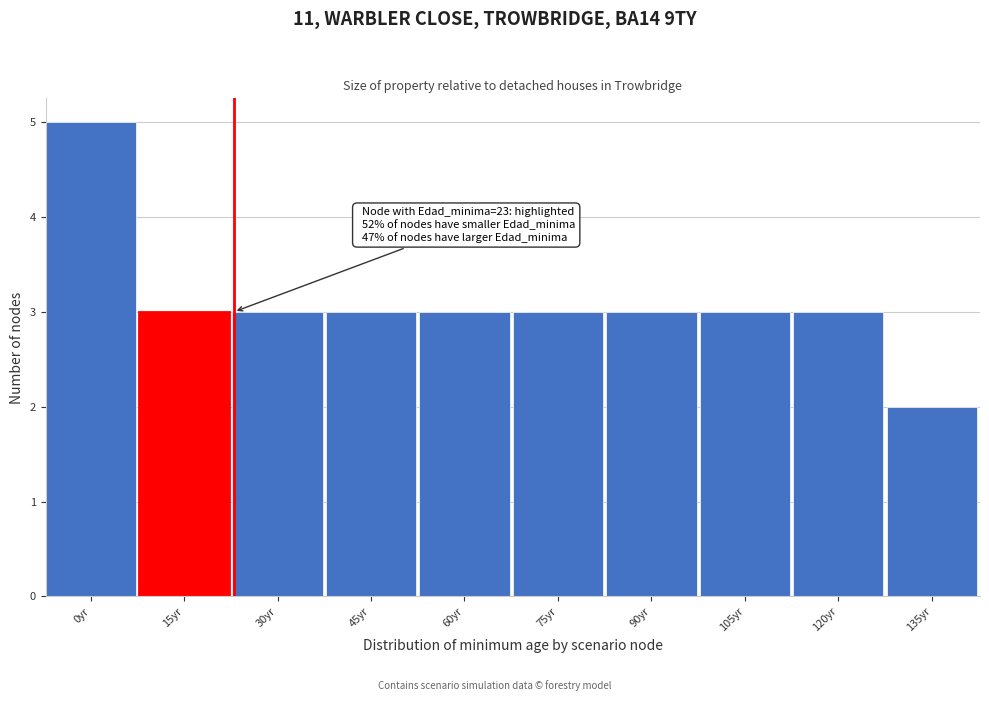

Reading left to right, extract all data points from this chart.

0yr=5	15yr=3	30yr=3	45yr=3	60yr=3	75yr=3	90yr=3	105yr=3	120yr=3	135yr=2